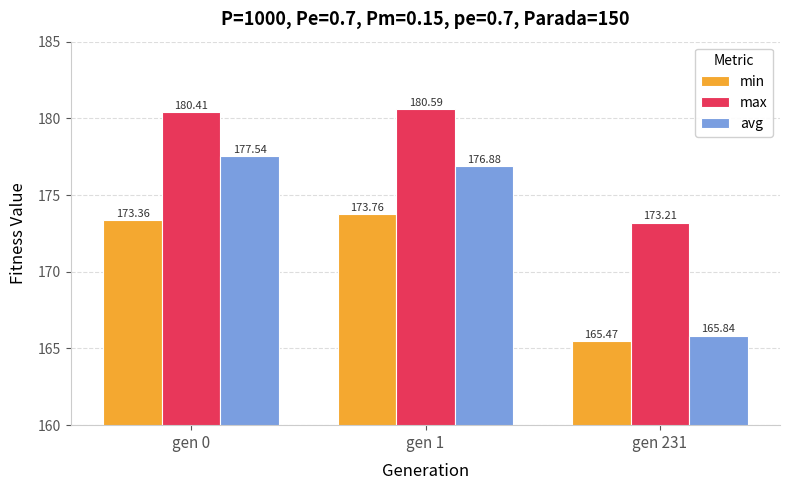

The max series shows 115.3 at gen 1. True or false?

False